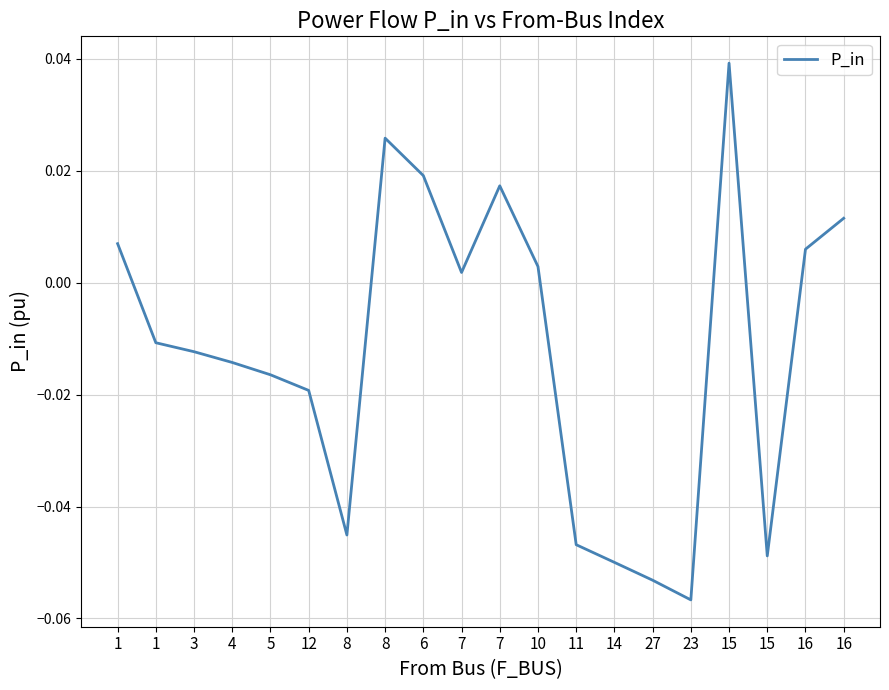

How many negative values are there?

11